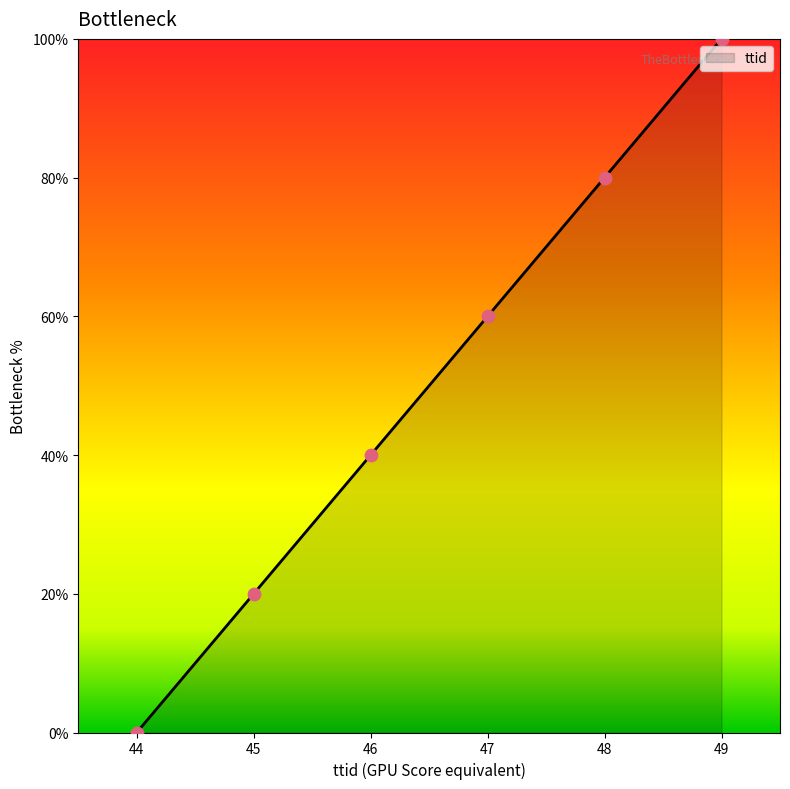

What is the change in value from 48 to 49?

+20